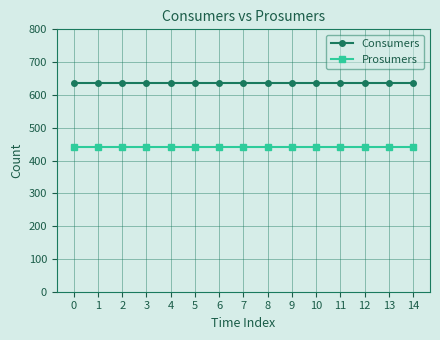

At how many categories does at least one series exceed 588?

15